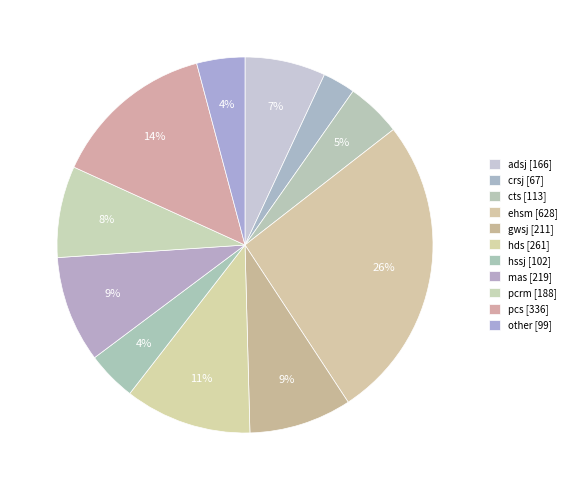

Which slice is the smallest?

crsj [67]